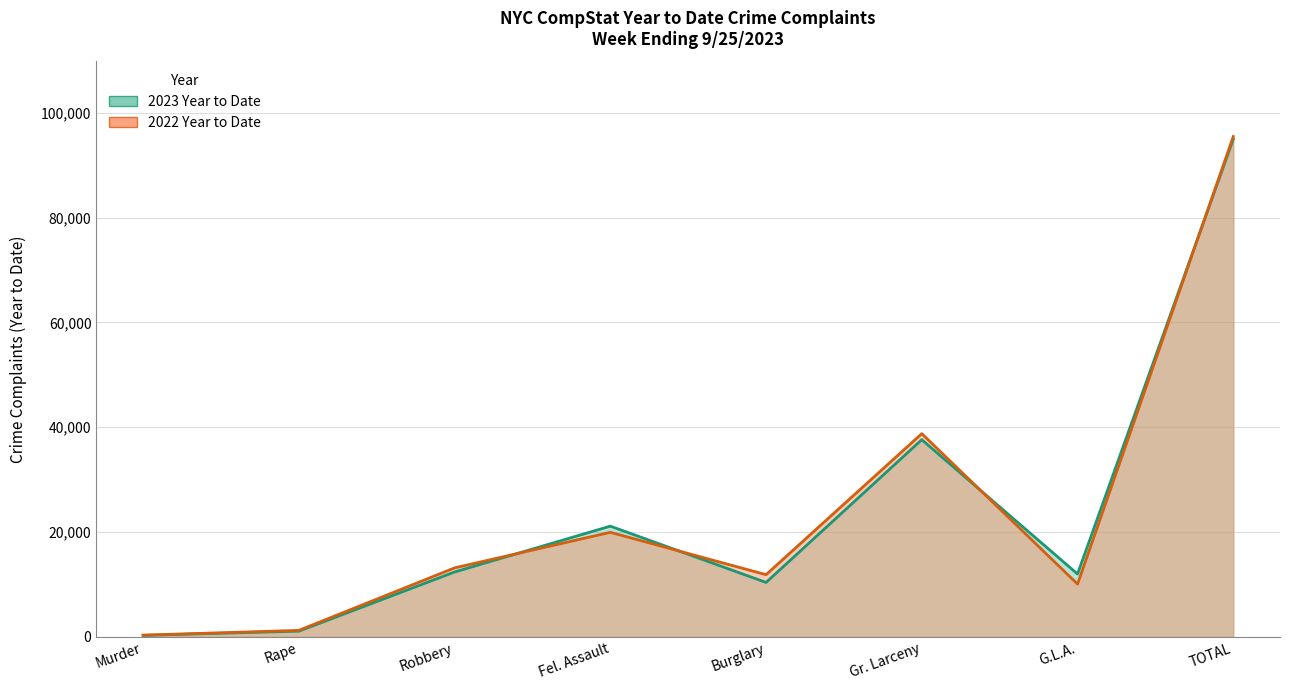

Where does the 2022 Year to Date series first go above 13170?

Fel. Assault